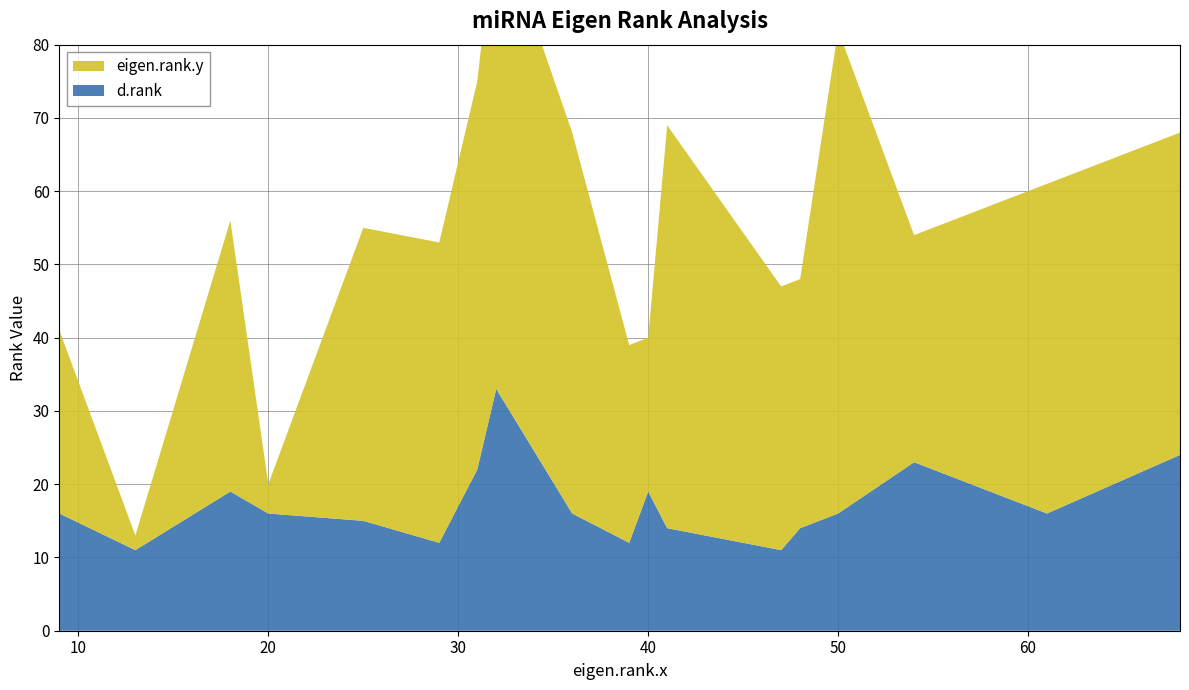

Reading left to right, transcribe all the data shown in this chart.

eigen.rank.y: 25	2	37	4	40	41	53	65	52	27	21	55	36	34	66	31	45	44
d.rank: 16	11	19	16	15	12	22	33	16	12	19	14	11	14	16	23	16	24